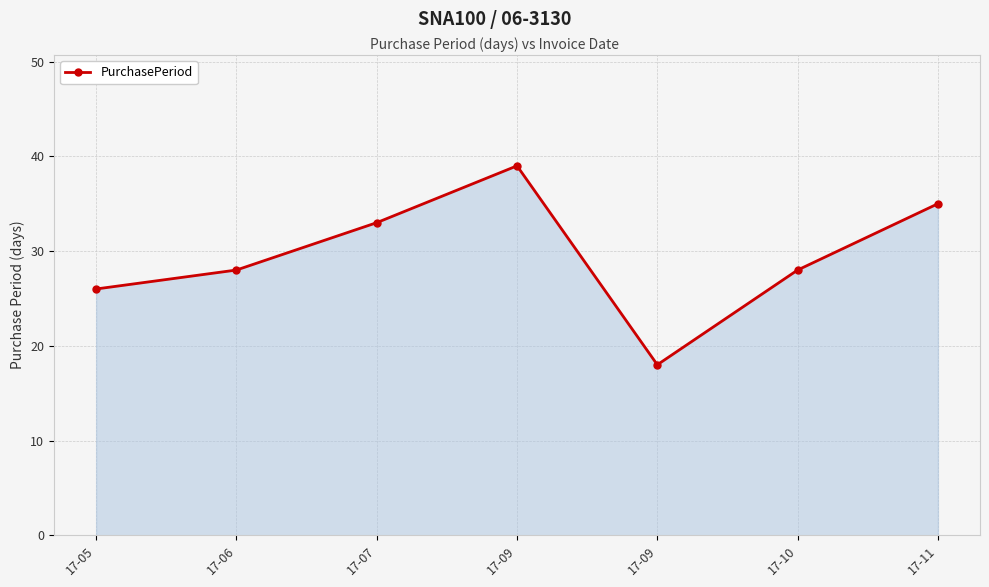

The chart shows a value of 26 at 17-09. True or false?

False